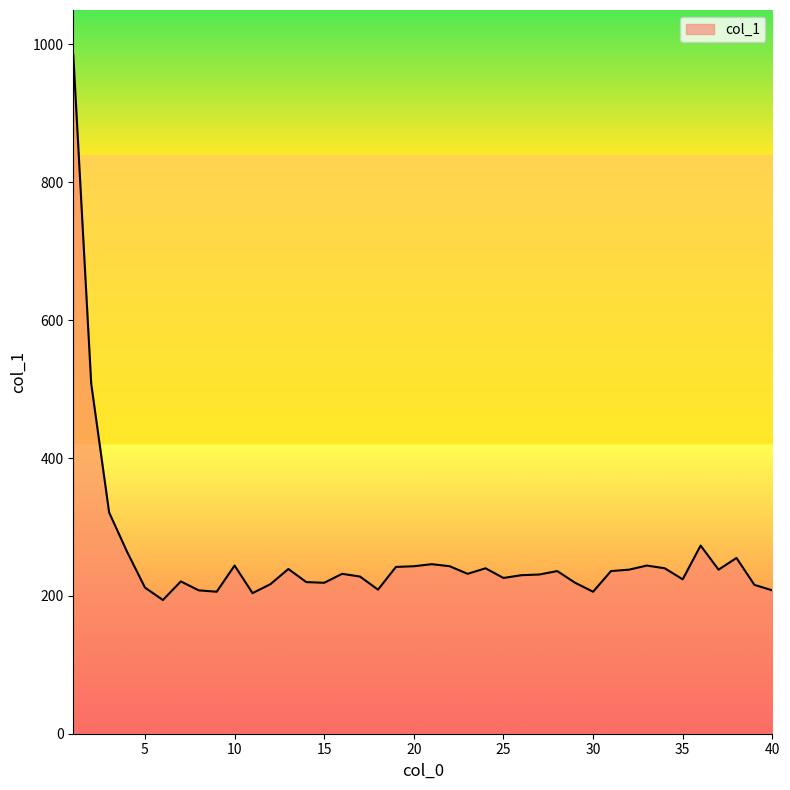

What is the minimum value shown in the chart?

194